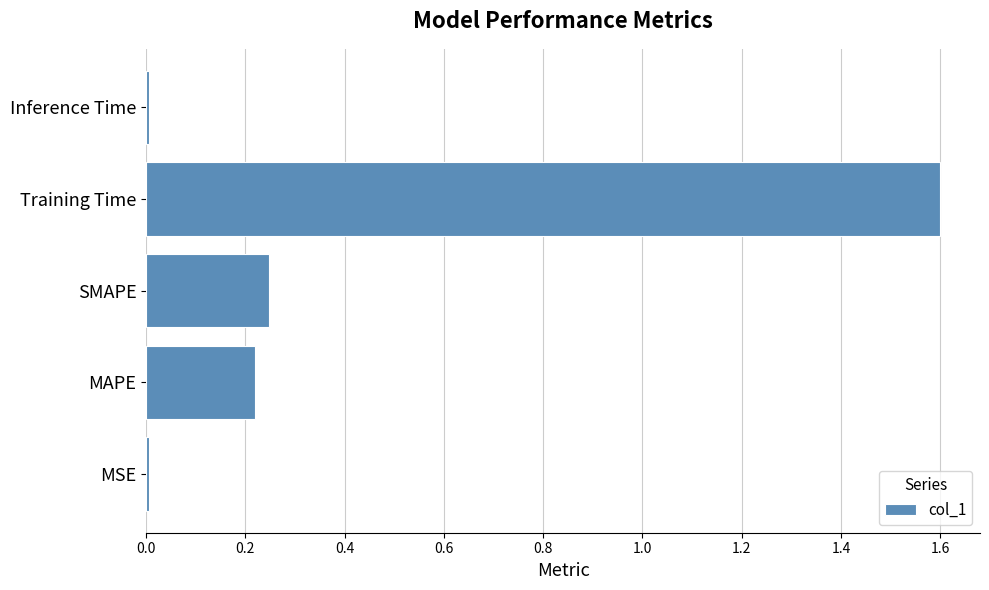

True or false: the data shows 0.4 at SMAPE.

False